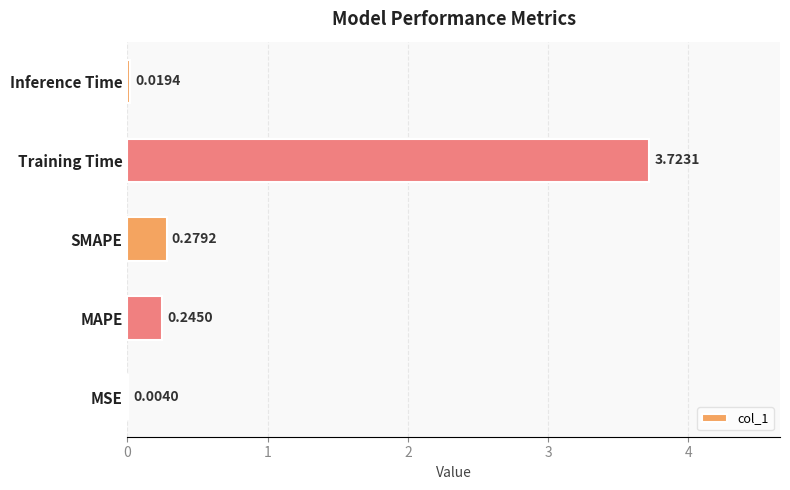

What is the change in value from SMAPE to Training Time?

+3.4